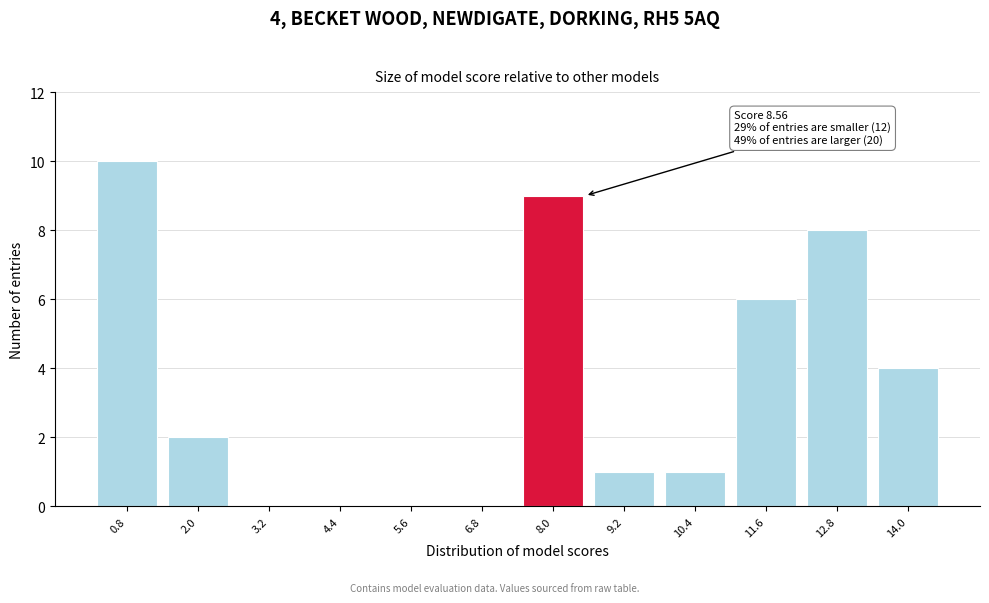

Reading right to left, extract all data points from this chart.

14.0=4	12.8=8	11.6=6	10.4=1	9.2=1	8.0=9	6.8=0	5.6=0	4.4=0	3.2=0	2.0=2	0.8=10